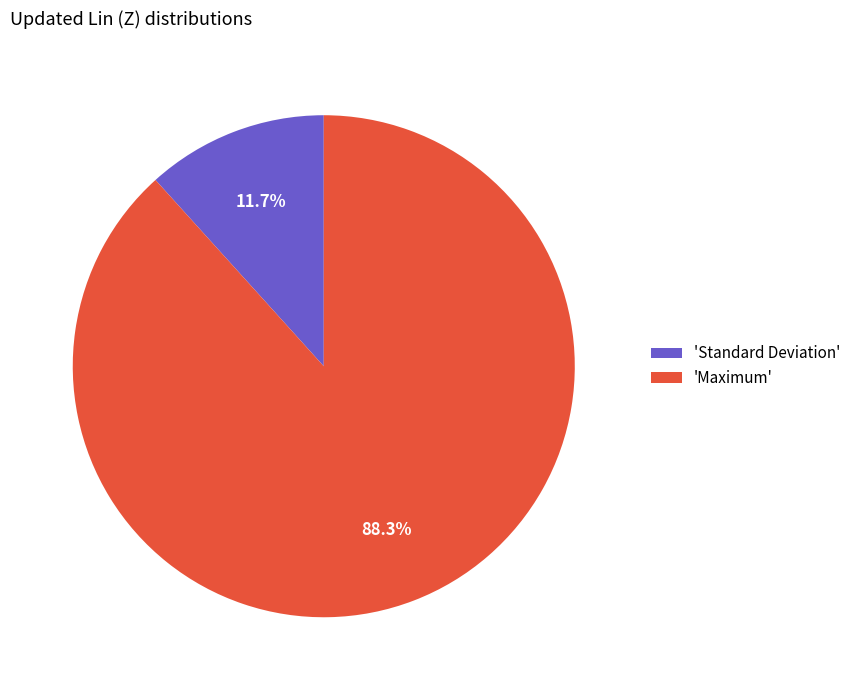

Rank the categories by value from highest to lowest.

'Maximum', 'Standard Deviation'